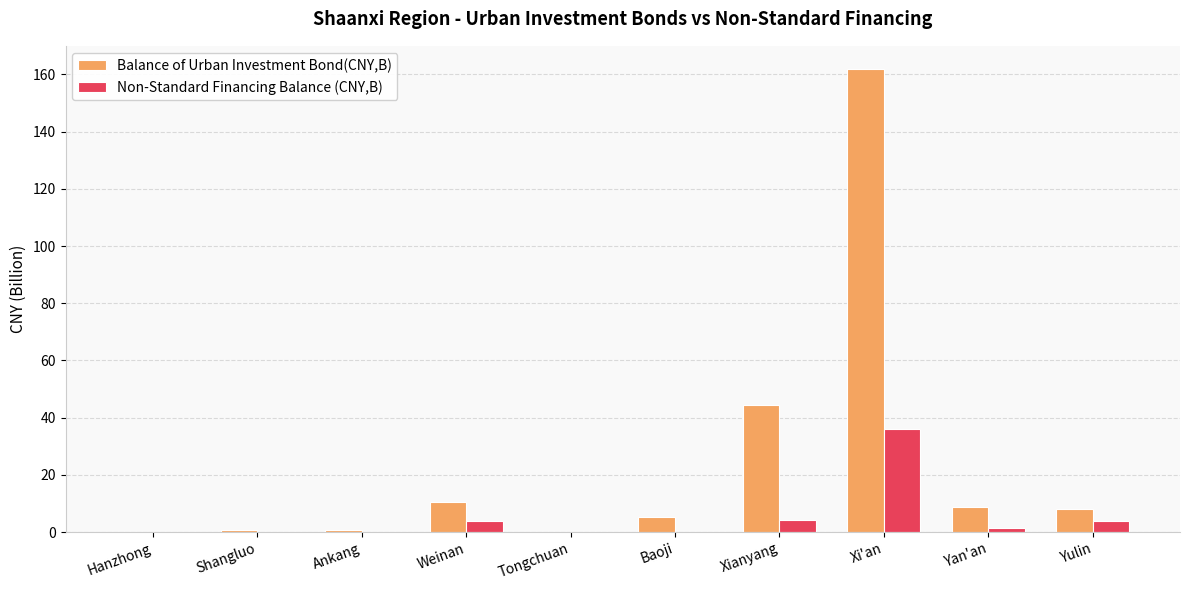

Is the value of Balance of Urban Investment Bond(CNY,B) at Yulin greater than the value of Non-Standard Financing Balance (CNY,B) at Yan'an?

Yes